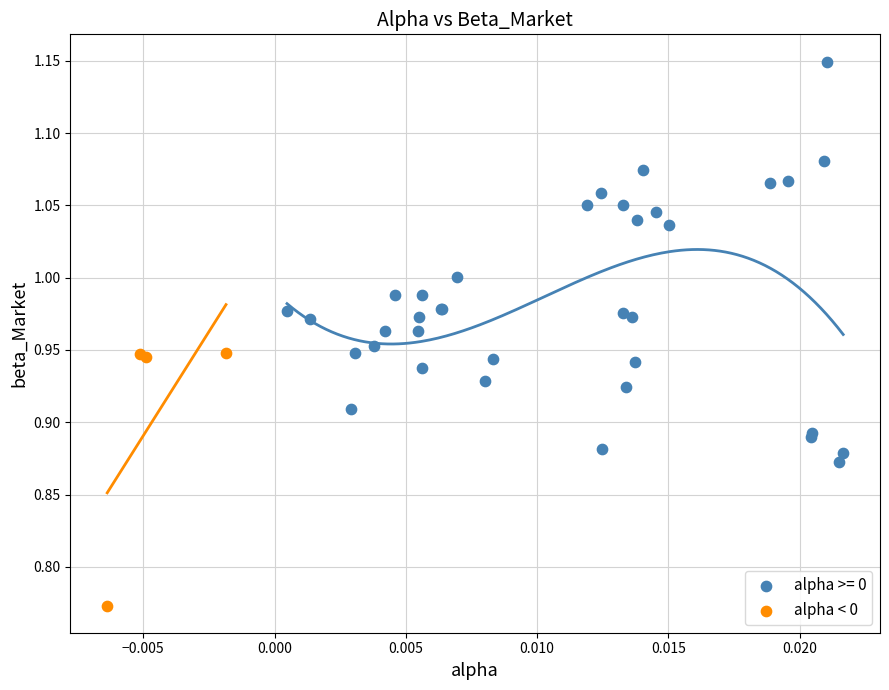

Which series contains the highest Y value?

alpha >= 0